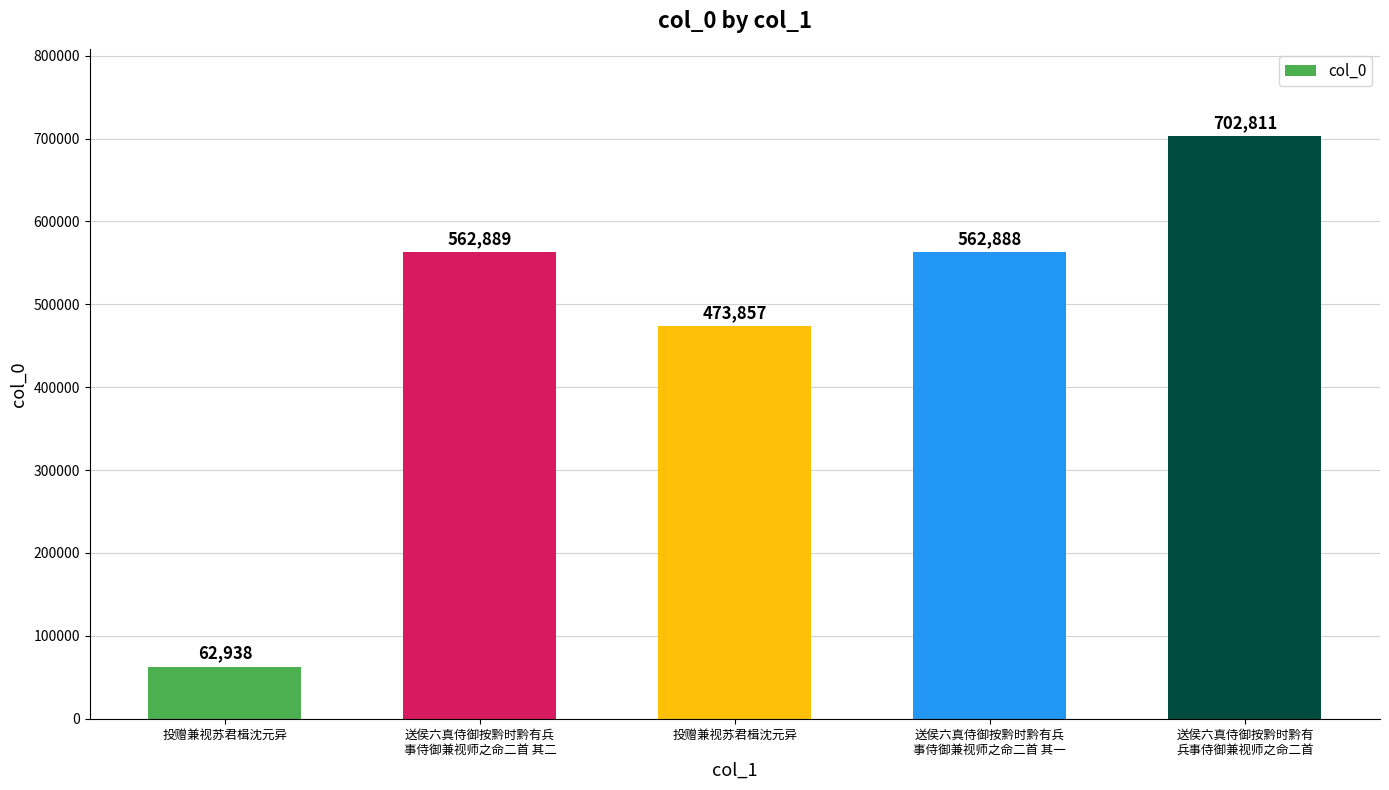

True or false: the data shows 184574 at 送侯六真侍御按黔时黔有兵
事侍御兼视师之命二首 其一.

False